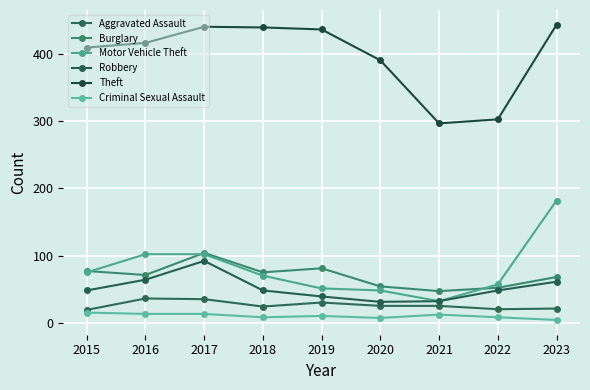

Is it true that Criminal Sexual Assault equals 10 at 2019?

True